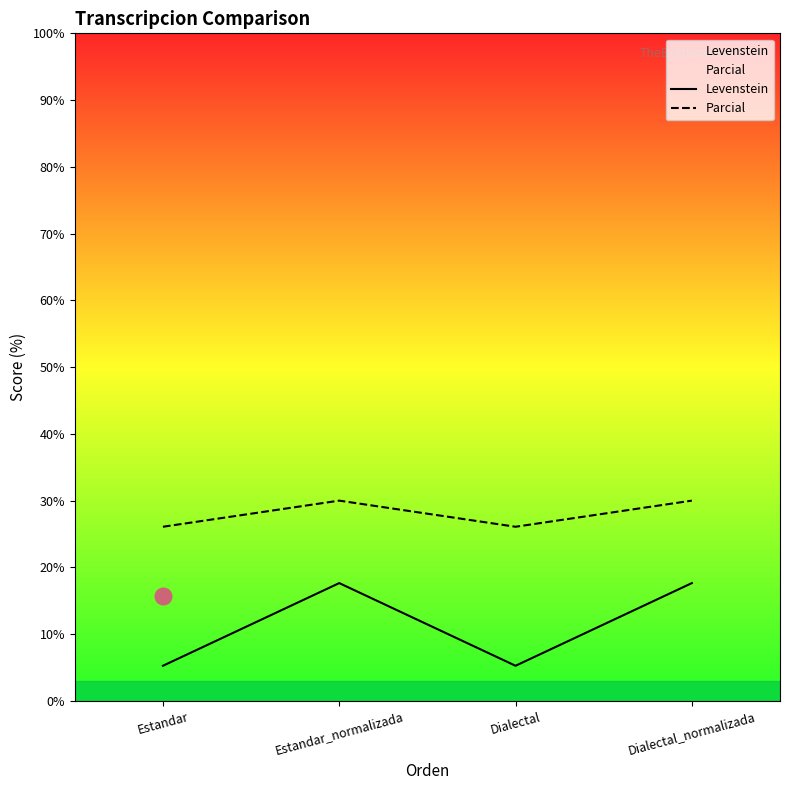

Where is Parcial nearest to the value 28?

Estandar